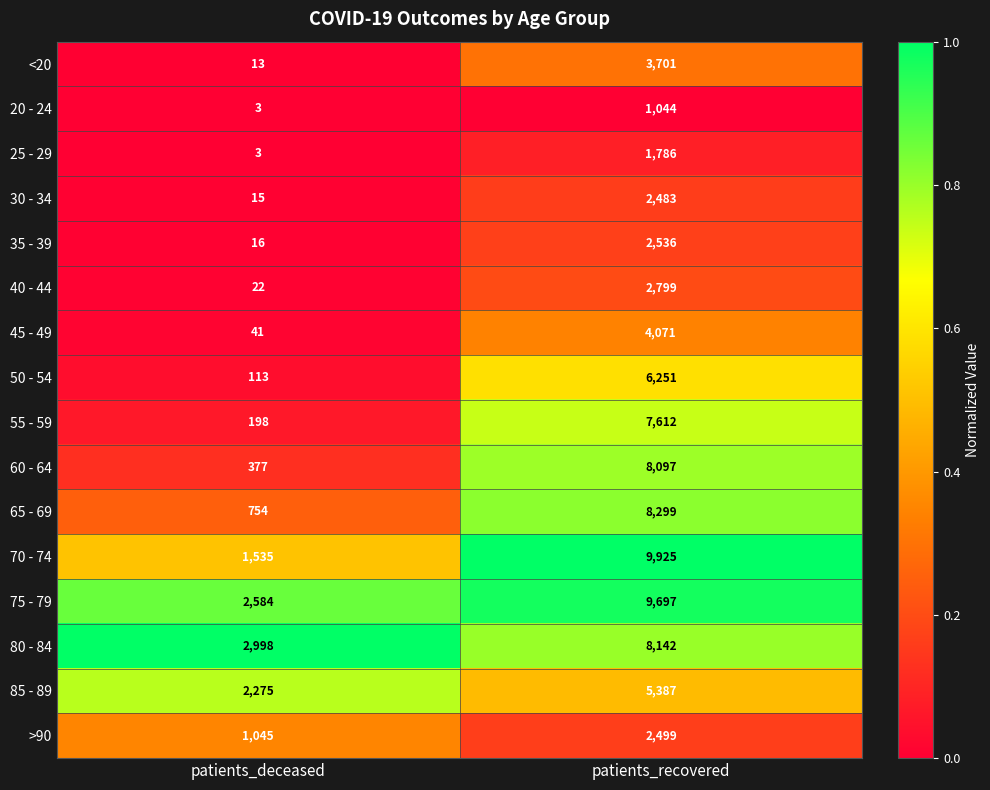

At which category is the sum across all series the highest?

patients_recovered